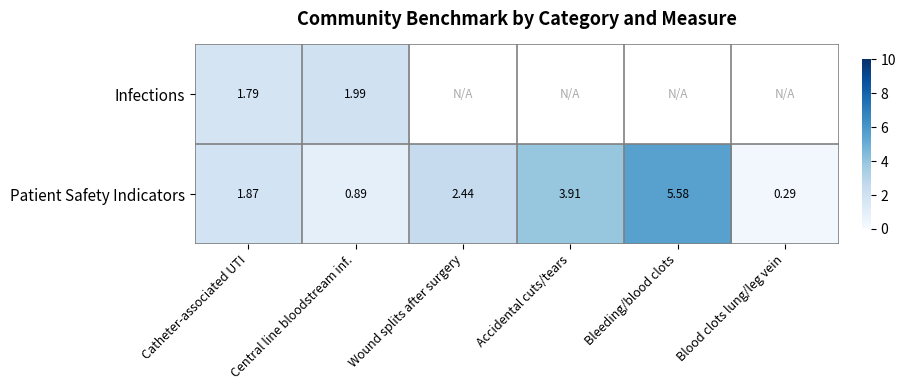

Is the value of Infections at Central line bloodstream inf. greater than the value of Patient Safety Indicators at Wound splits after surgery?

No